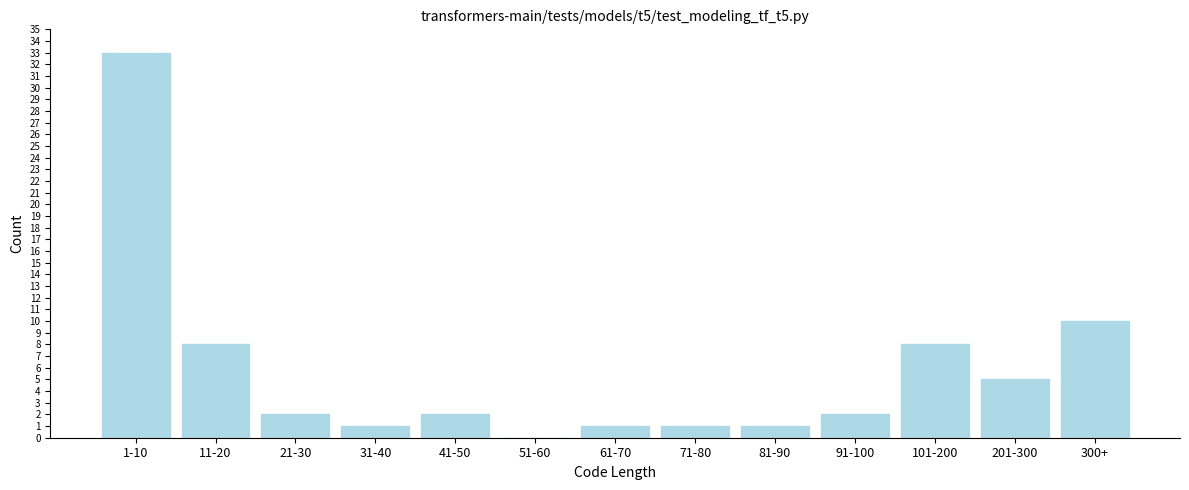

Reading left to right, transcribe all the data shown in this chart.

1-10=33	11-20=8	21-30=2	31-40=1	41-50=2	51-60=0	61-70=1	71-80=1	81-90=1	91-100=2	101-200=8	201-300=5	300+=10